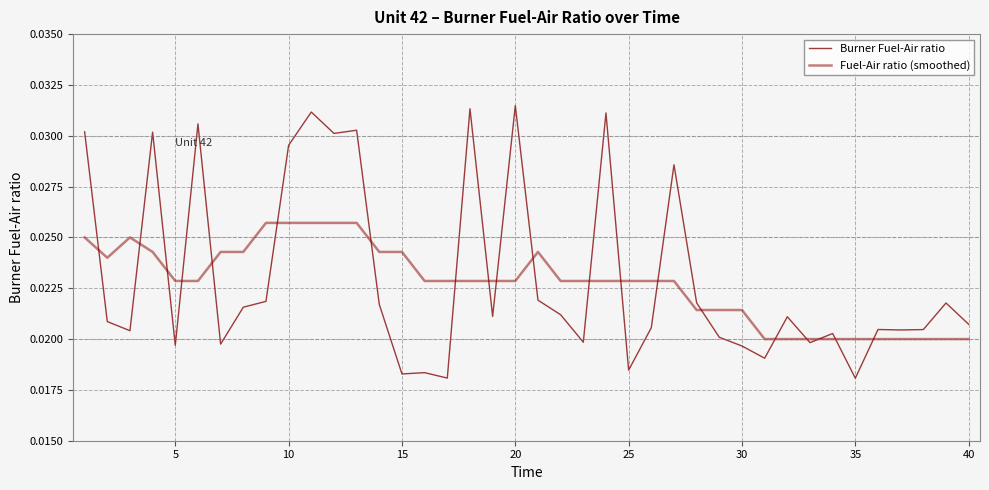

How many lines are shown in the chart?

2